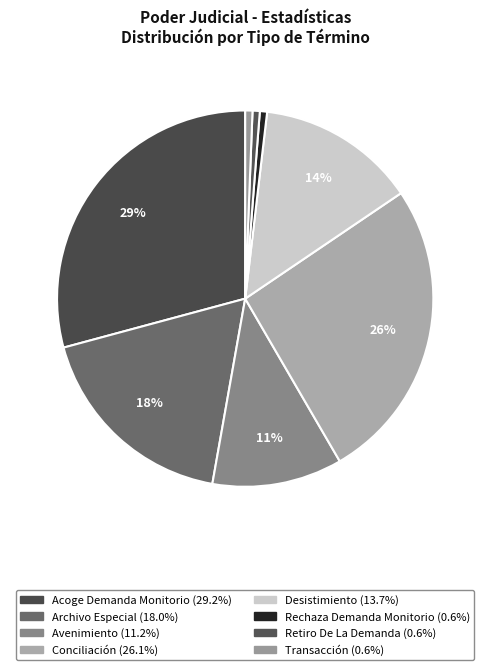

How many slices are in this pie chart?

8